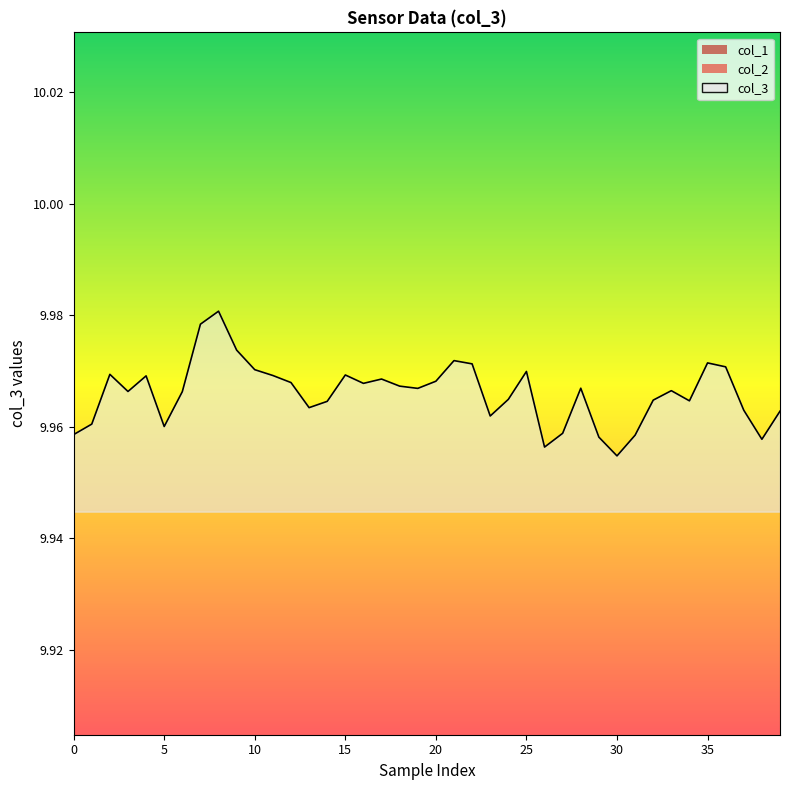

What is the maximum value shown in the chart?

10.0